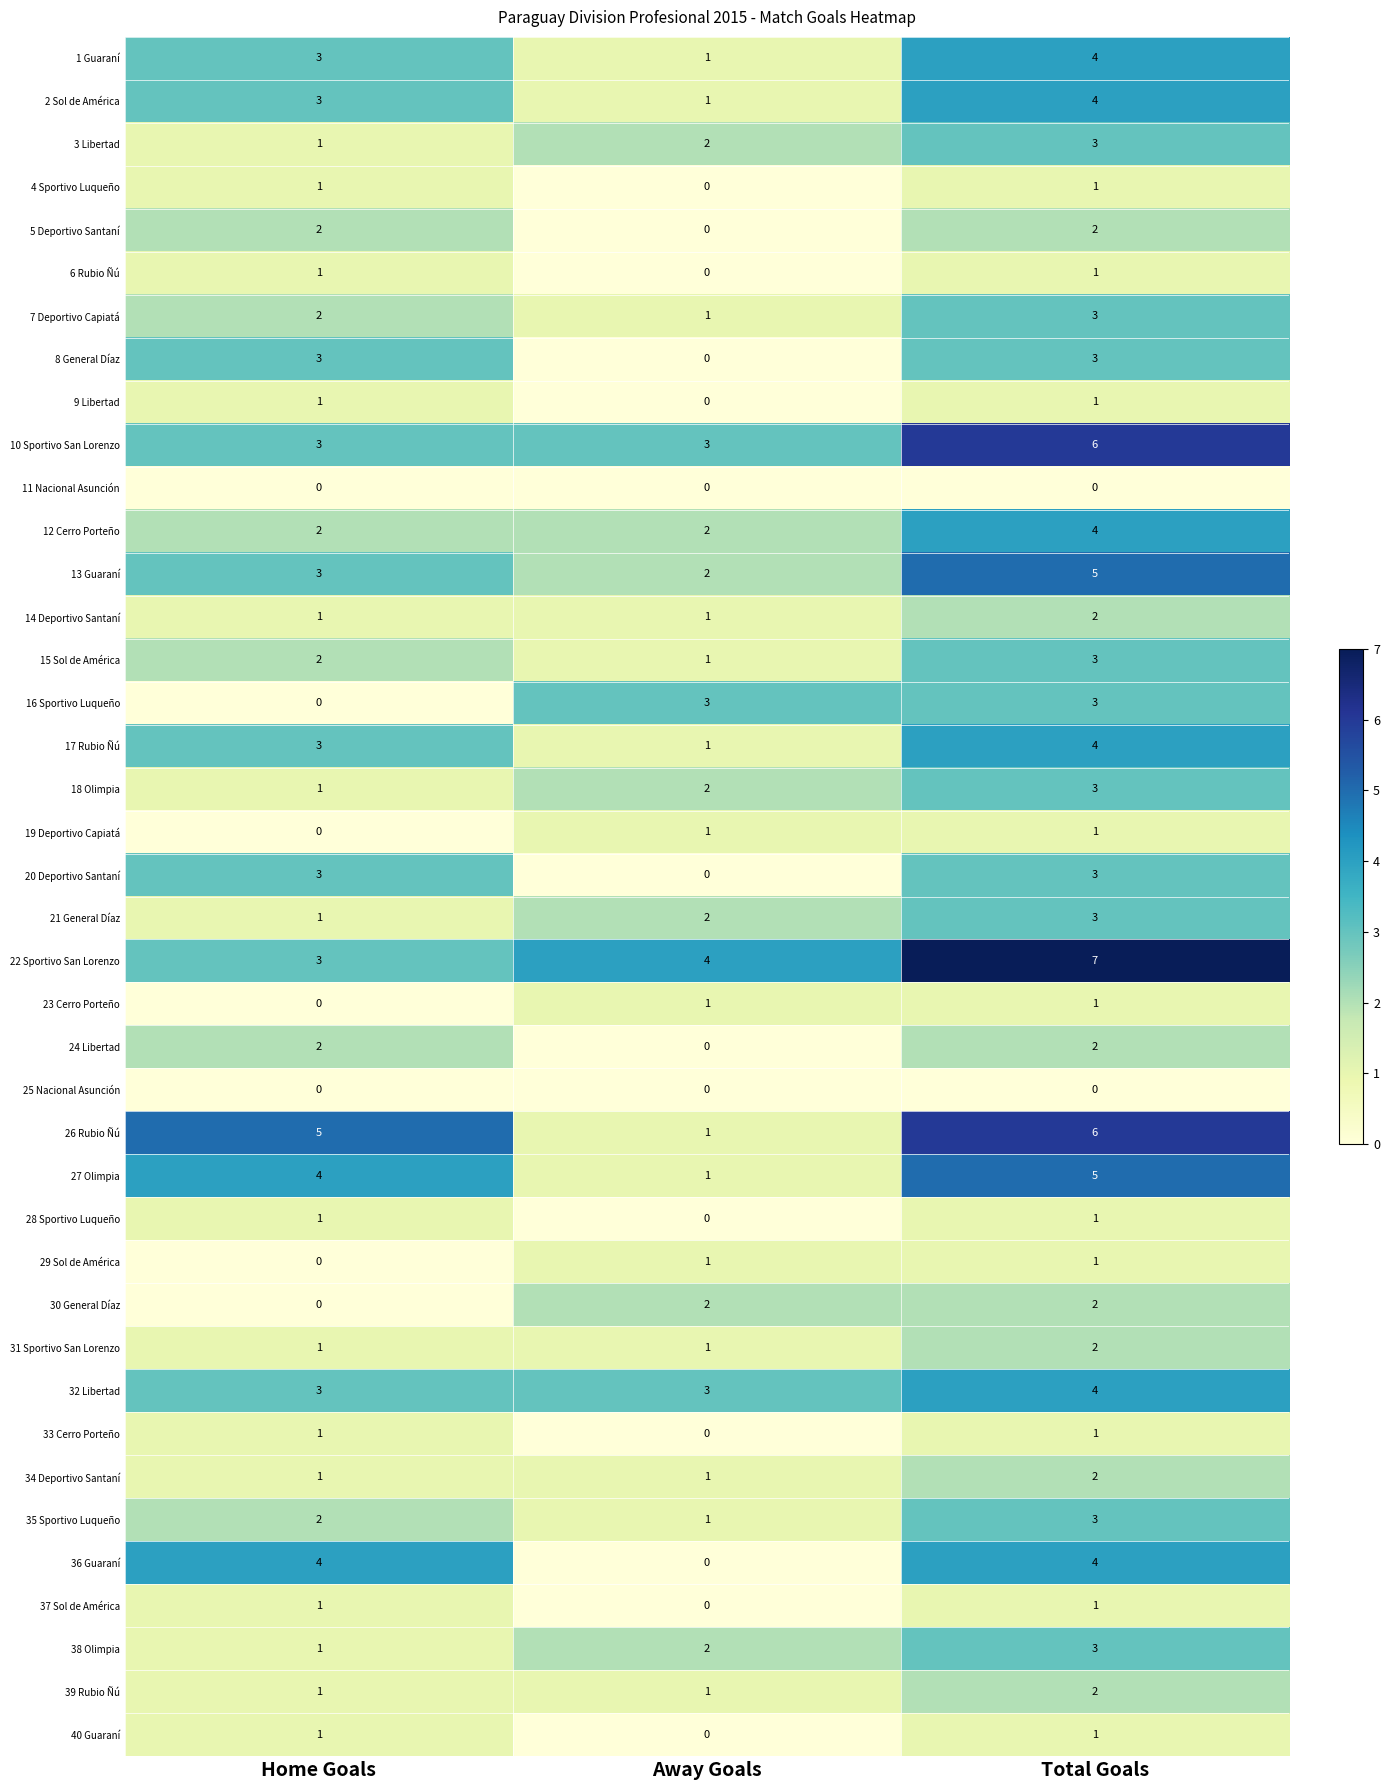

Between Away Goals and Total Goals, which series saw the biggest shift?

26 Rubio Ñú